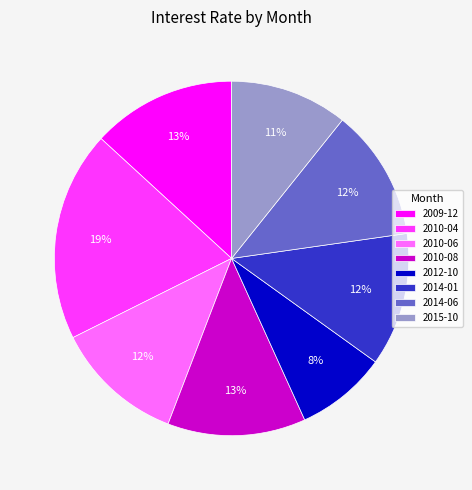

Approximately how many times larger is the value at 2014-06 compared to 2009-12?

0.9